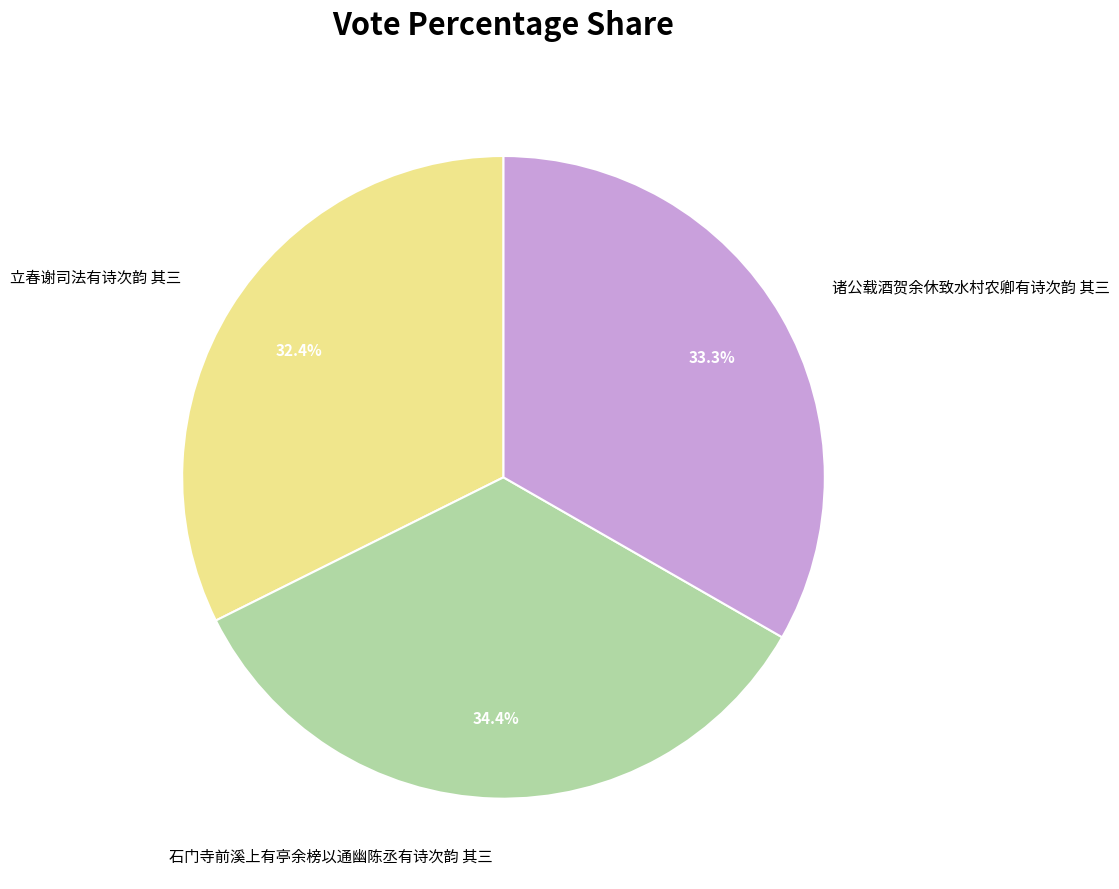

Do 石门寺前溪上有亭余榜以通幽陈丞有诗次韵 其三 and 立春谢司法有诗次韵 其三 together represent more than half of the pie?

Yes